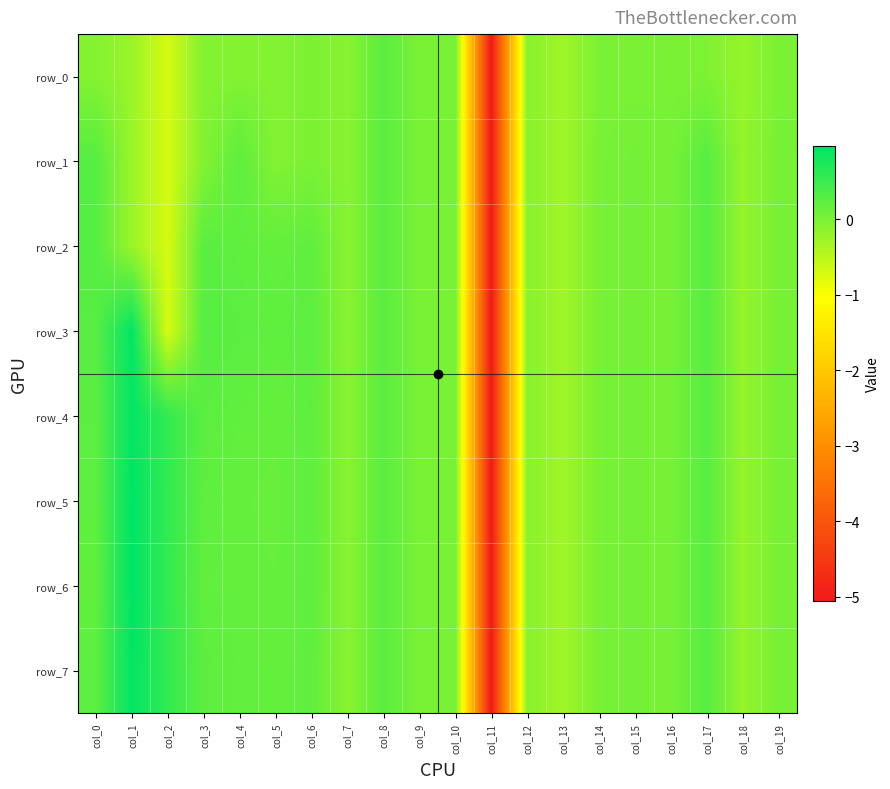

How many negative values does the row_7 series have?

5